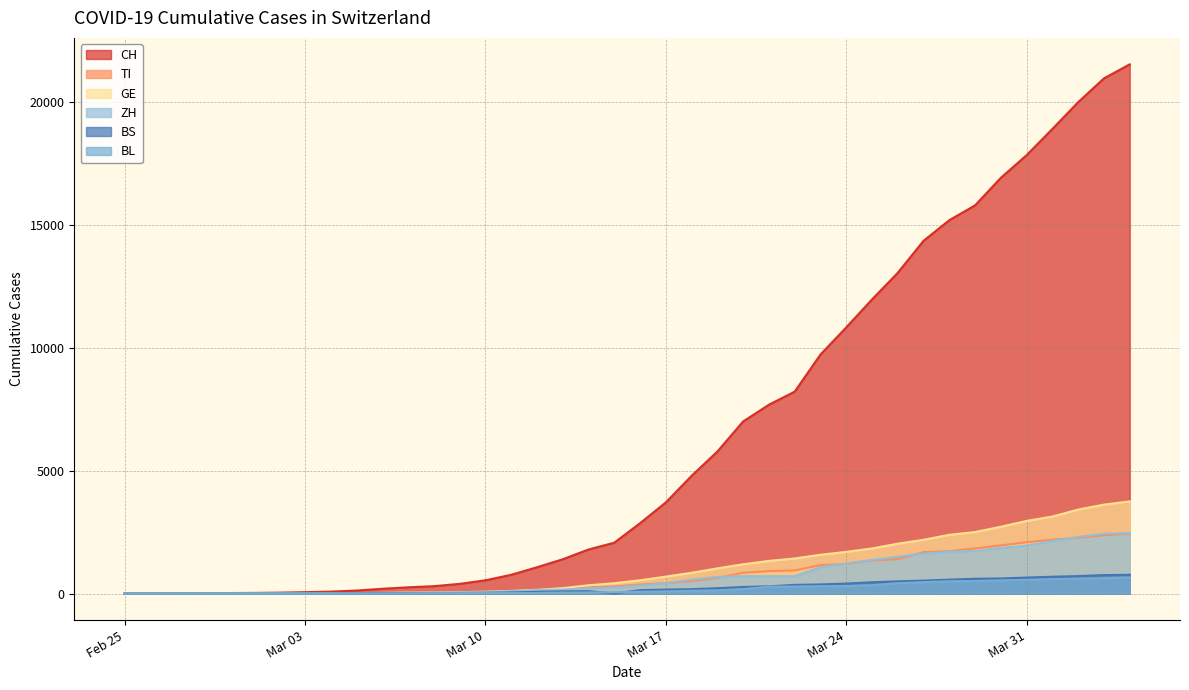

How many series are shown in this chart?

6